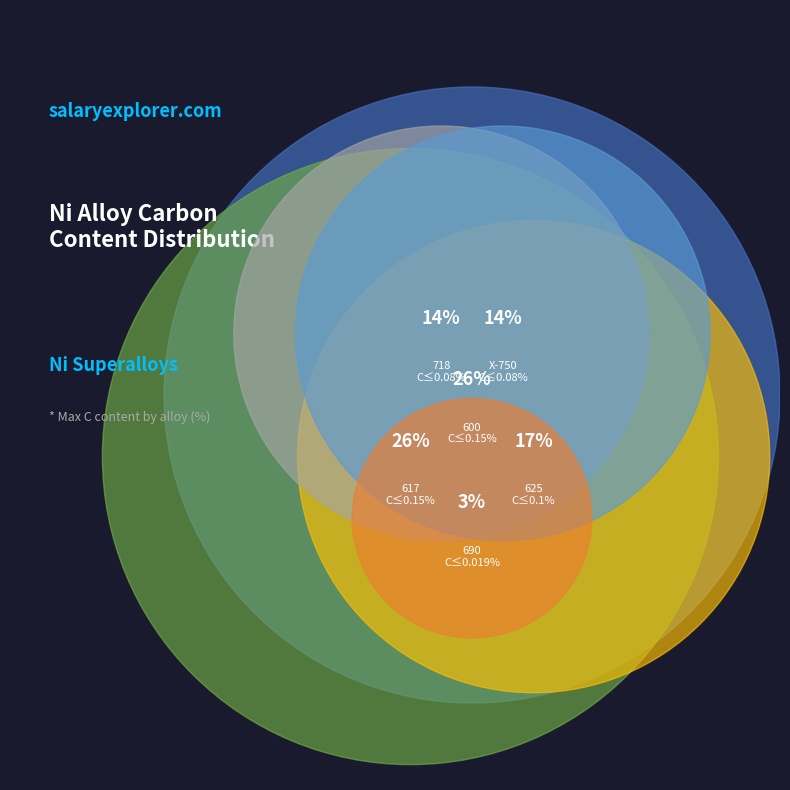

Does 617 represent more than half of the total?

No